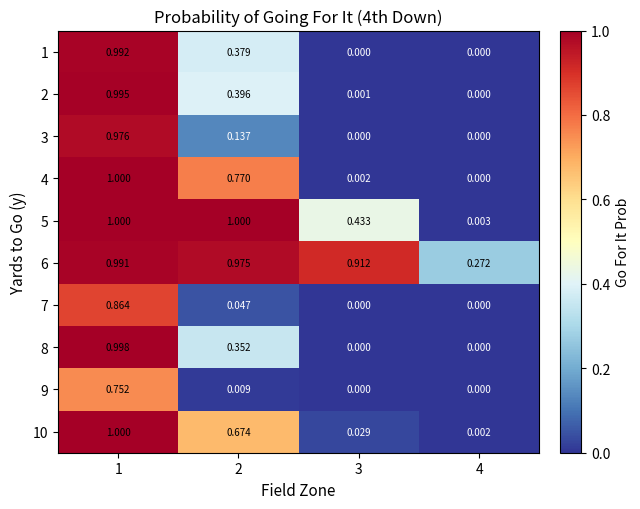

How many distinct data groups are displayed?

10